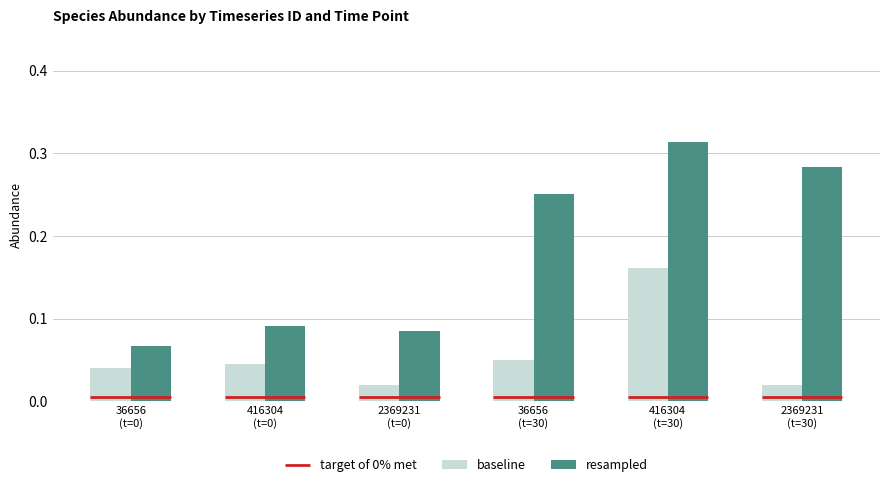

Which series has the largest total across all categories?

resampled